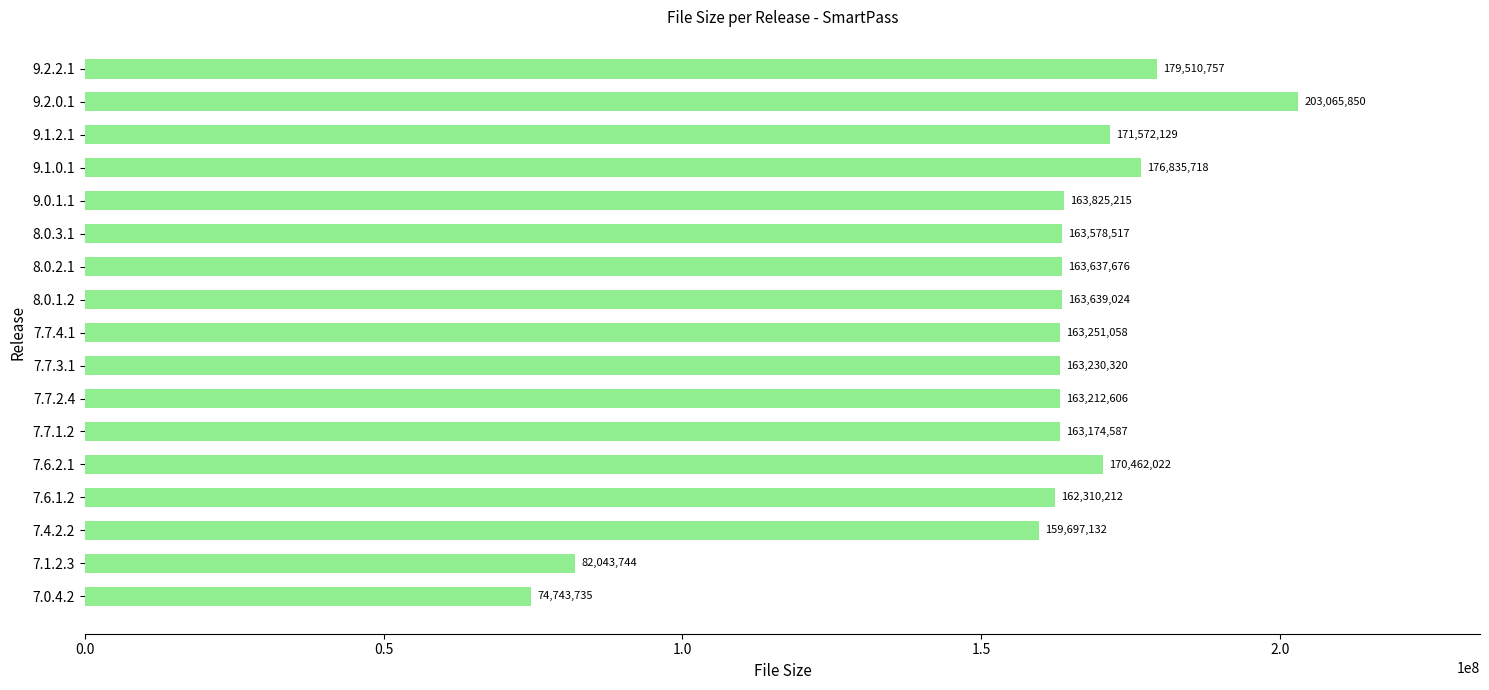

List the labels in order of value, smallest first.

7.0.4.2, 7.1.2.3, 7.4.2.2, 7.6.1.2, 7.7.1.2, 7.7.2.4, 7.7.3.1, 7.7.4.1, 8.0.3.1, 8.0.2.1, 8.0.1.2, 9.0.1.1, 7.6.2.1, 9.1.2.1, 9.1.0.1, 9.2.2.1, 9.2.0.1